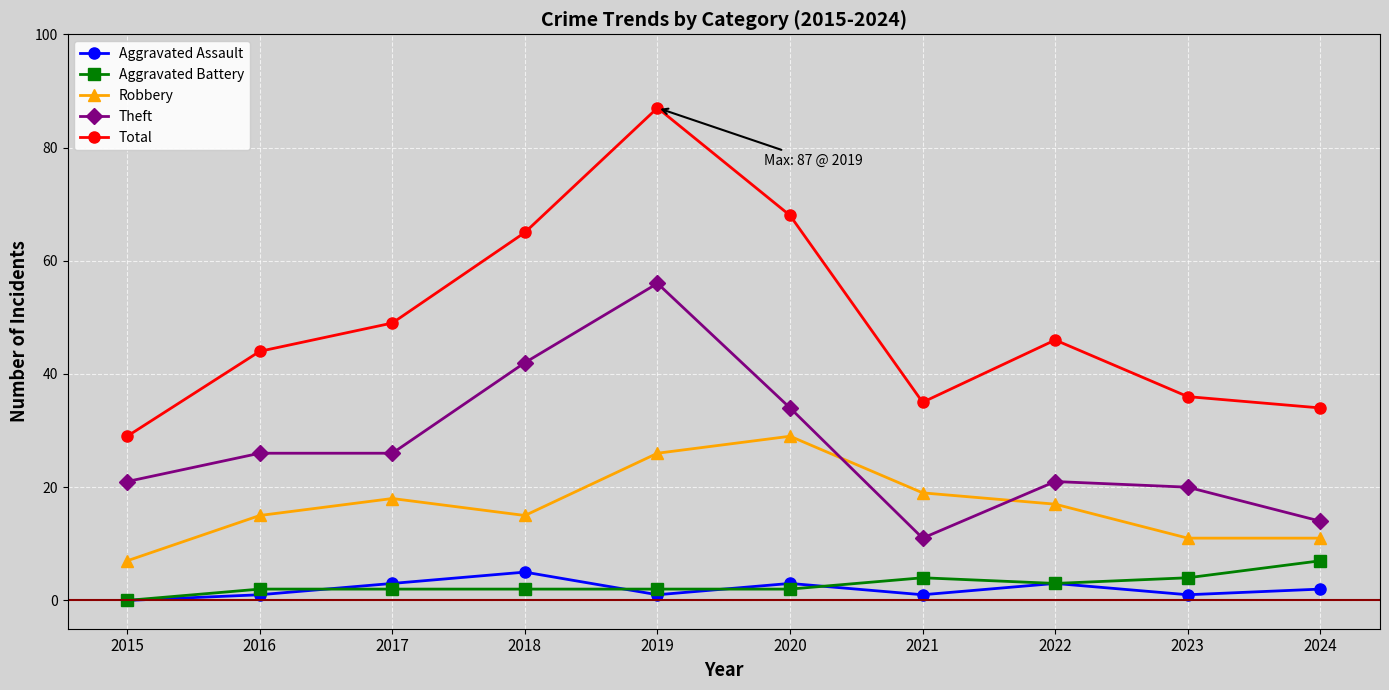

At which category does Aggravated Assault reach its first local peak?

2018